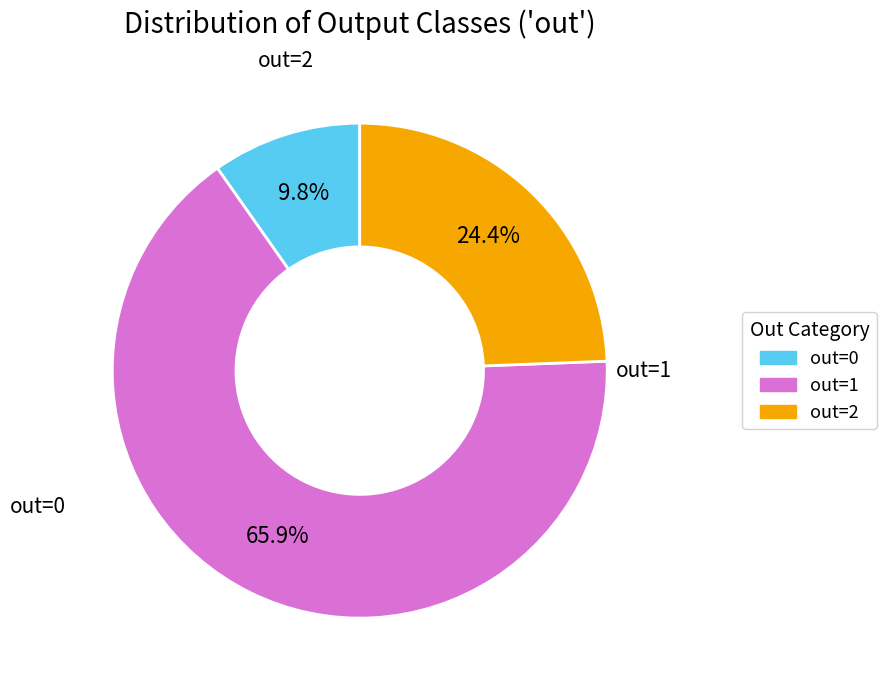

To the nearest percent, what is the difference between the largest and smallest slice percentages?

56%